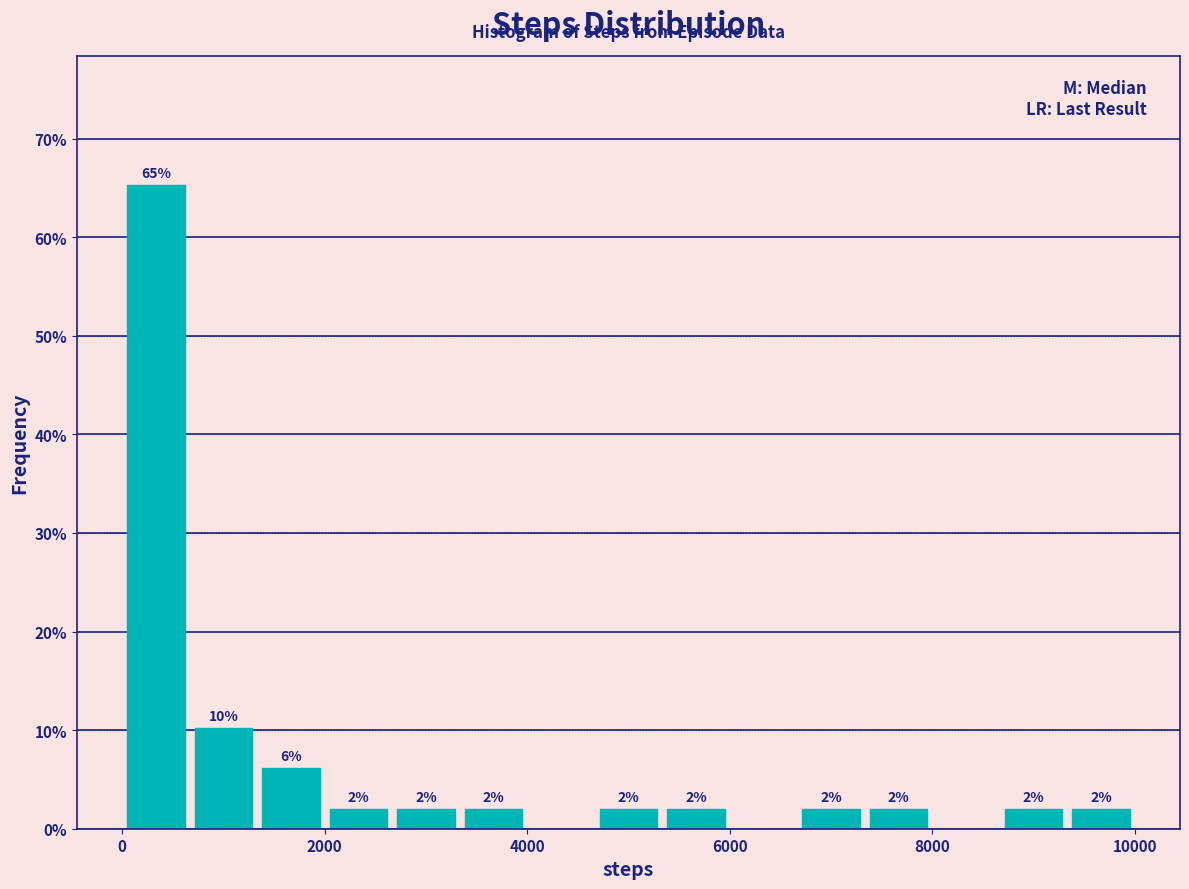

Read against the x-axis, roughly where is the centre of the tallest bar?

400